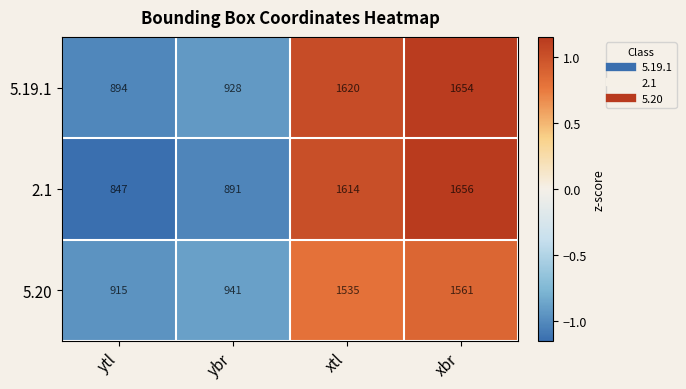

Reading left to right, transcribe all the data shown in this chart.

5.19.1: ytl=894	ybr=928	xtl=1620	xbr=1654
2.1: ytl=847	ybr=891	xtl=1614	xbr=1656
5.20: ytl=915	ybr=941	xtl=1535	xbr=1561